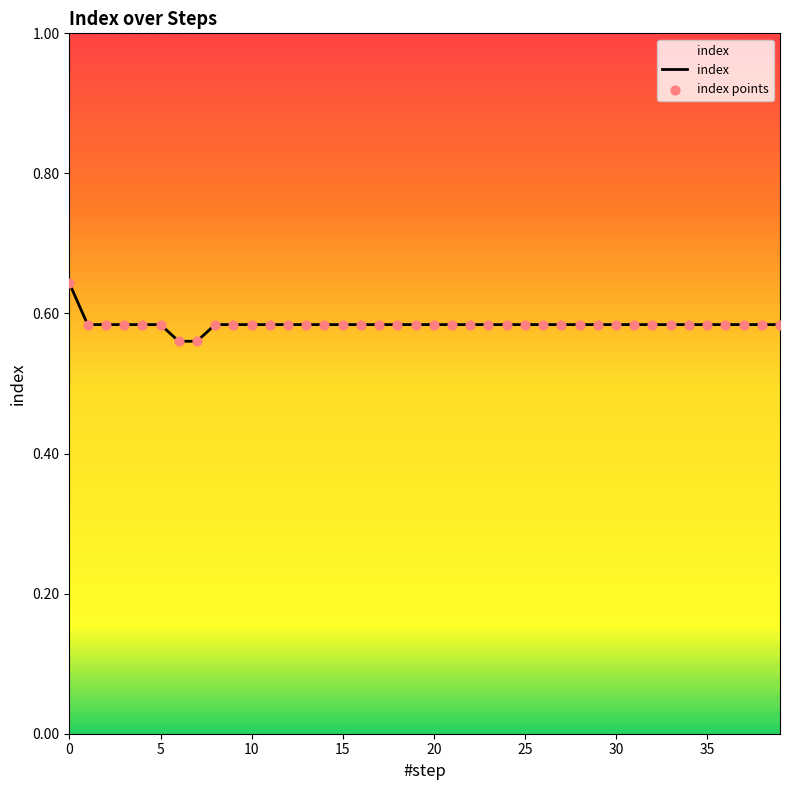

Does the chart have visible grid lines?

No